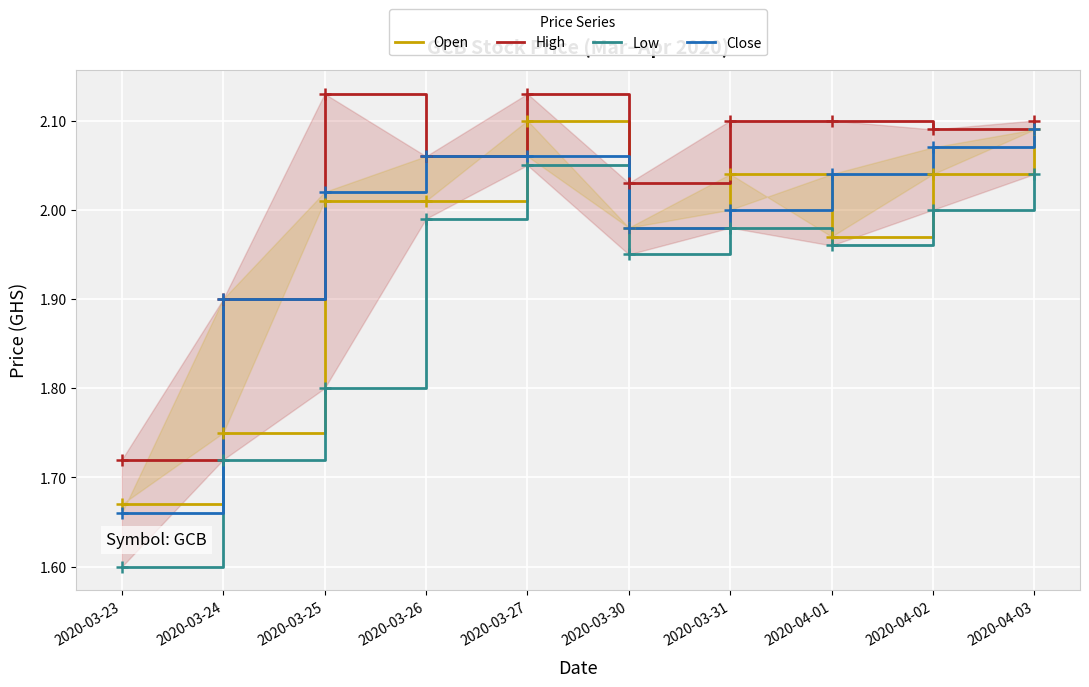

Which series has the widest spread of values?

Low